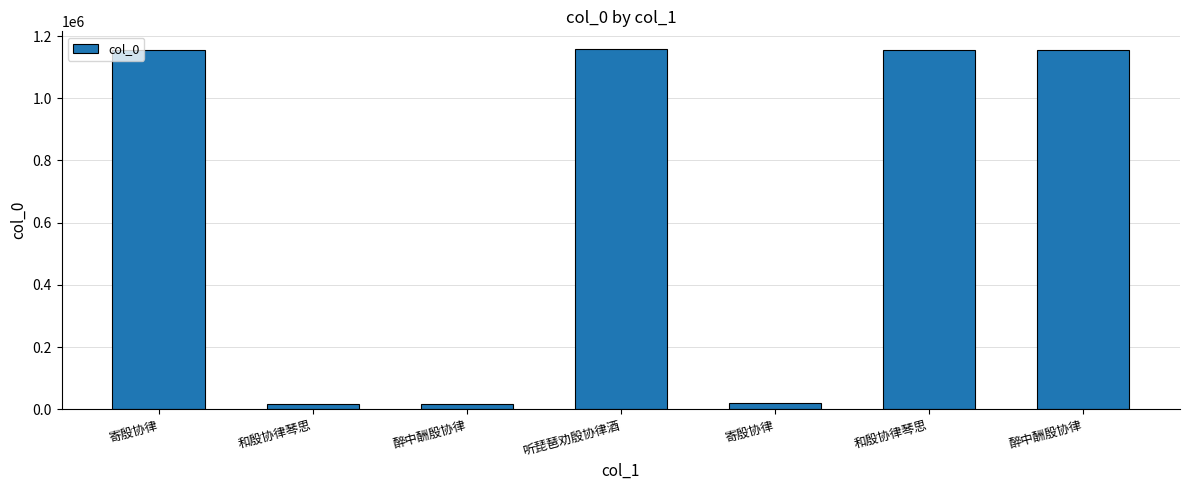

What is the maximum value shown in the chart?

1157234